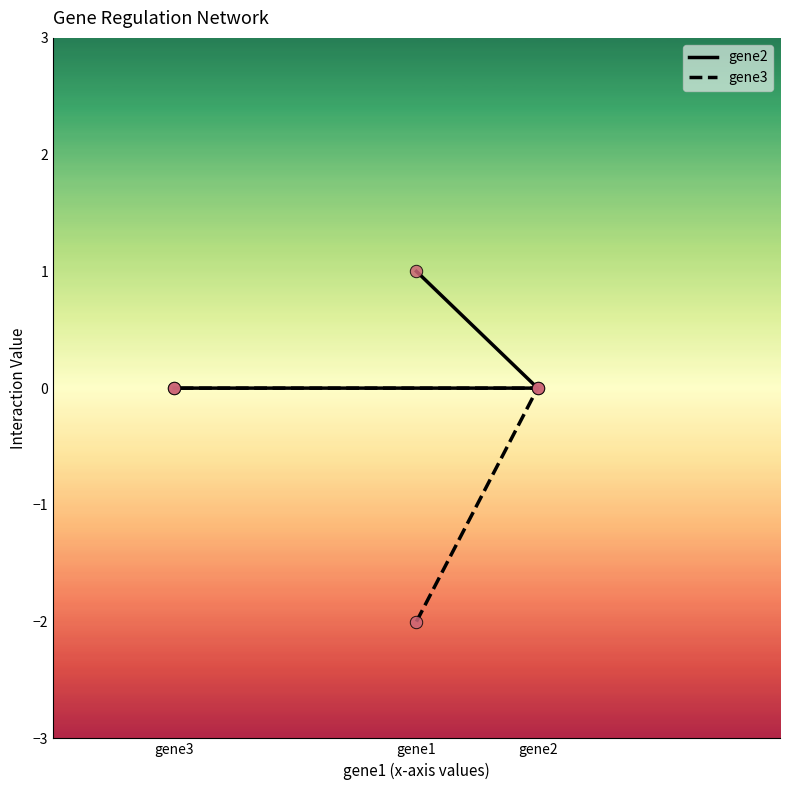

Which series reaches the maximum Y coordinate?

gene2